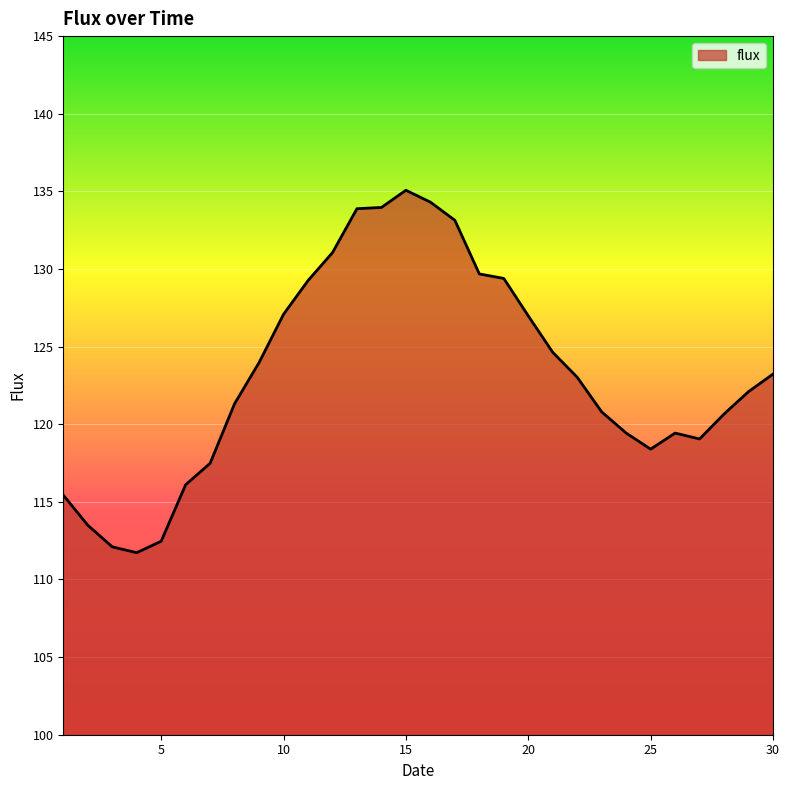

Does the chart have visible grid lines?

Yes